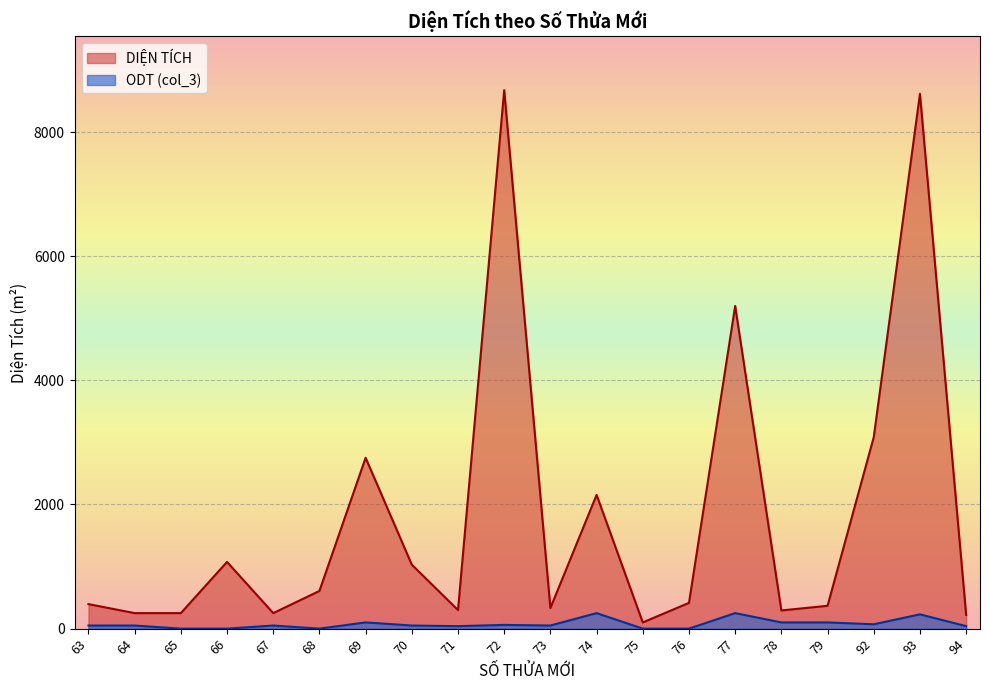

Is it true that DIỆN TÍCH equals 293 at 78?

True